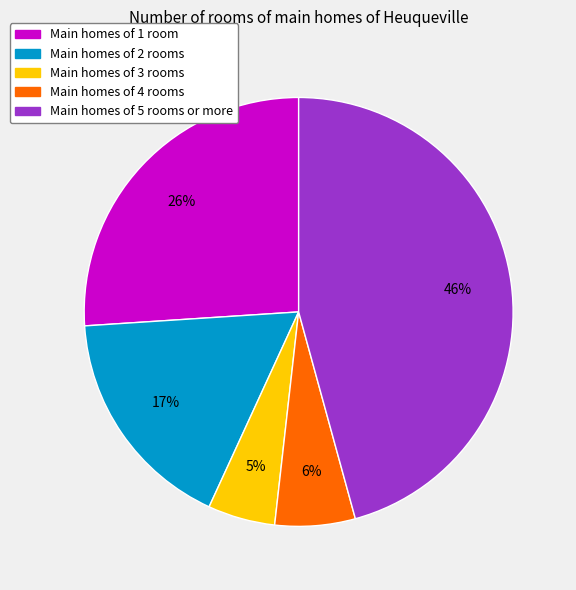

Between Main homes of 2 rooms and Main homes of 5 rooms or more, which is larger?

Main homes of 5 rooms or more